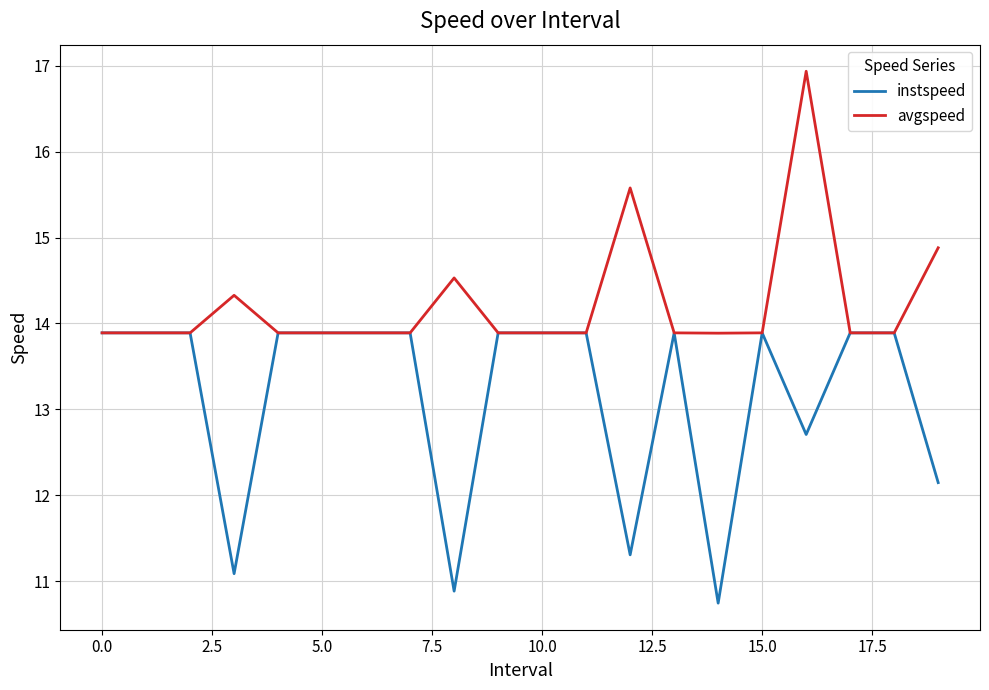

Which series has the largest total across all categories?

avgspeed